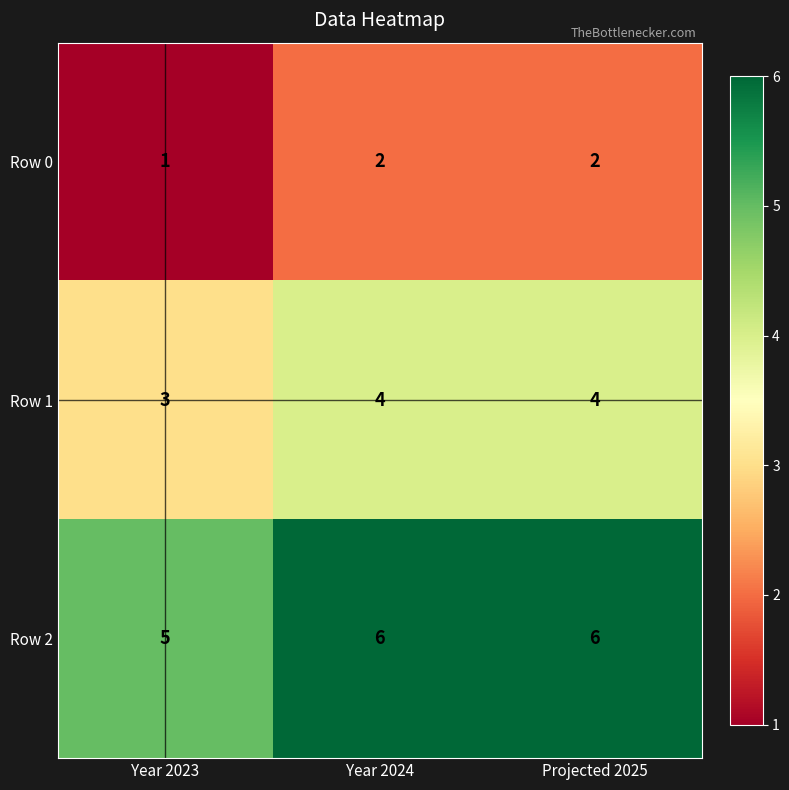

Where is Row 1 nearest to the value 3?

Year 2023